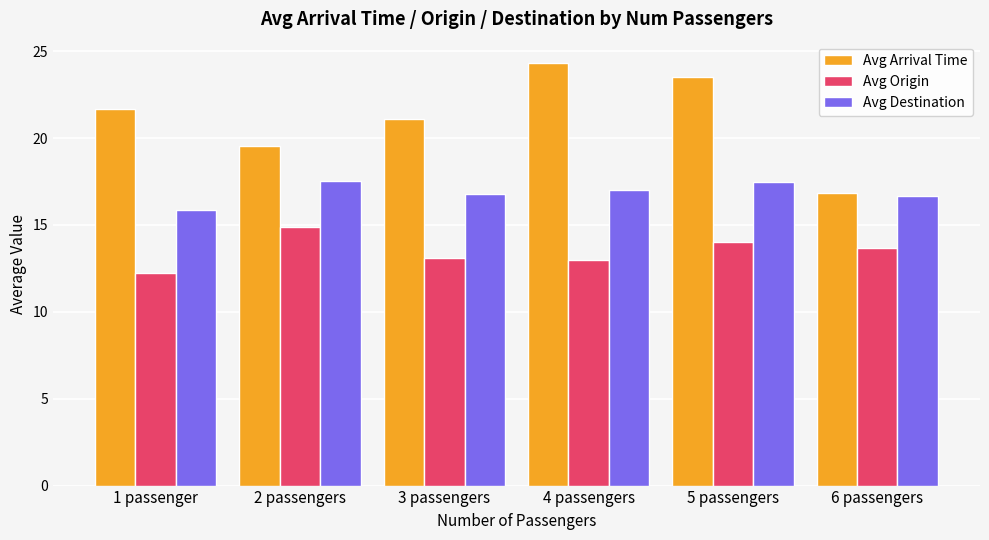

The value of Avg Origin at 4 passengers is 13.0. True or false?

True